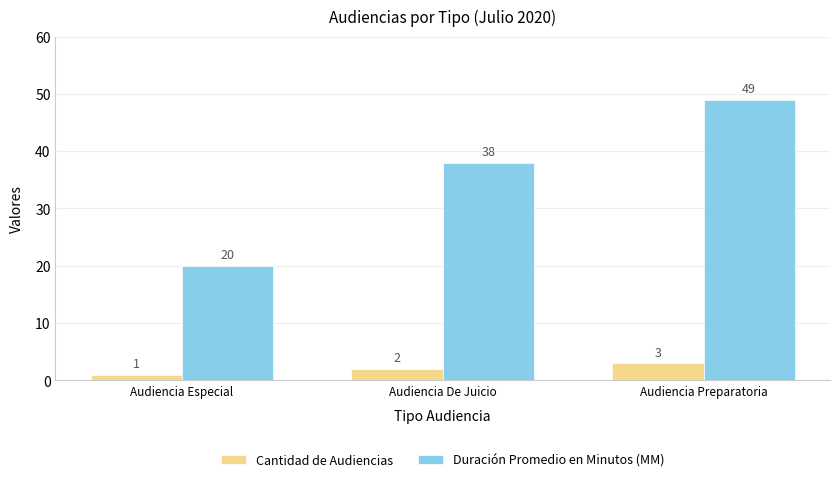

At which label is Cantidad de Audiencias closest to 2?

Audiencia De Juicio